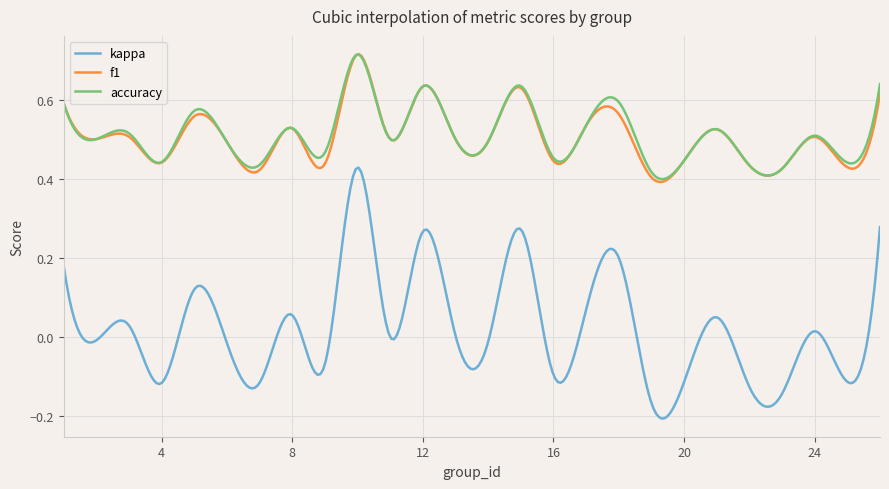

Which series has the largest range (max minus min)?

kappa